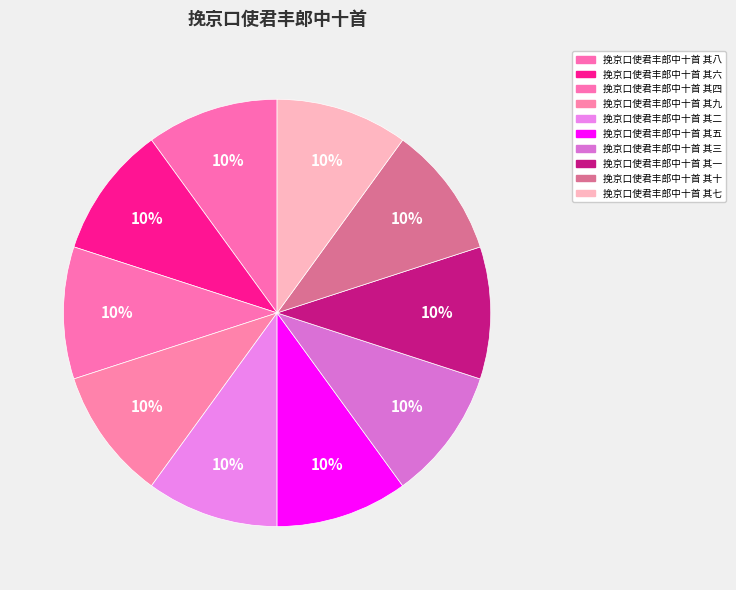

Does 挽京口使君丰郎中十首 其十 account for over 50% of the chart?

No